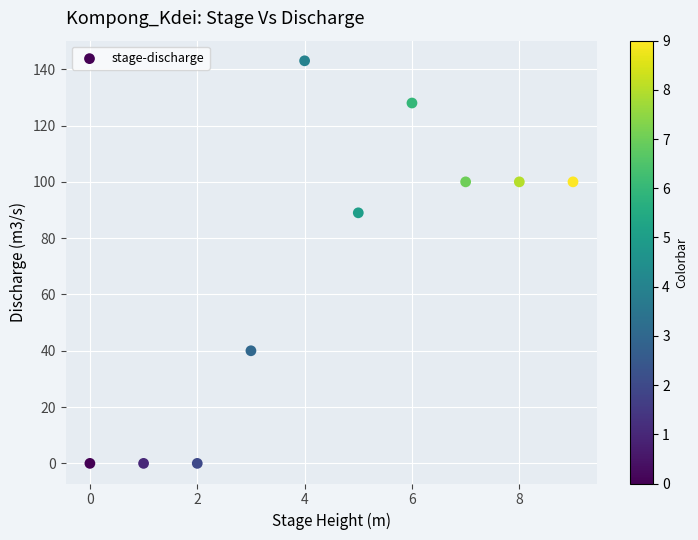

What Y value in the scatter plot is closest to 71?

89